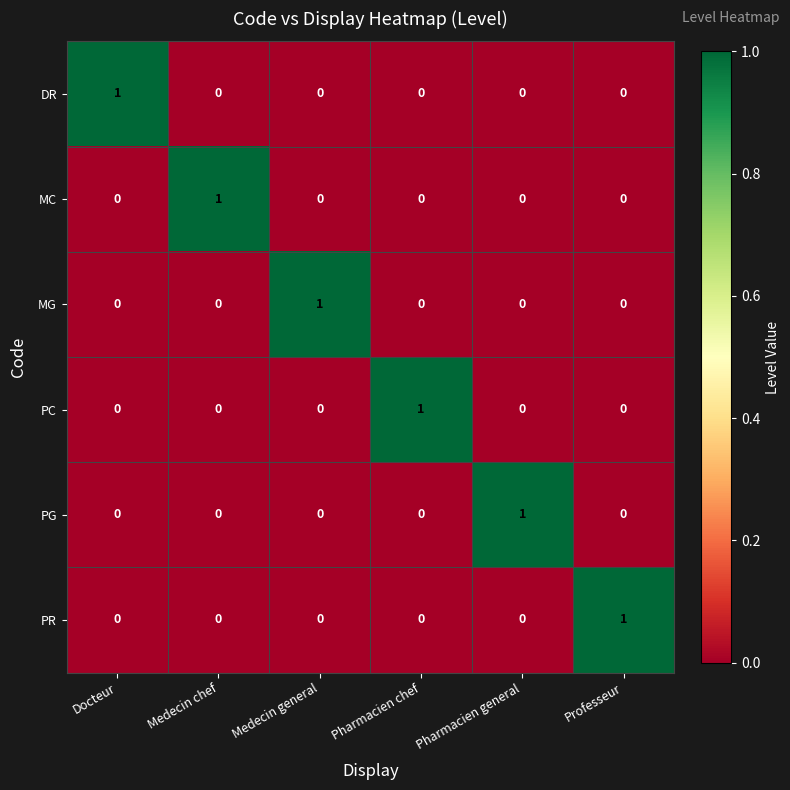

Which category has the highest value in the PC series?

Pharmacien chef